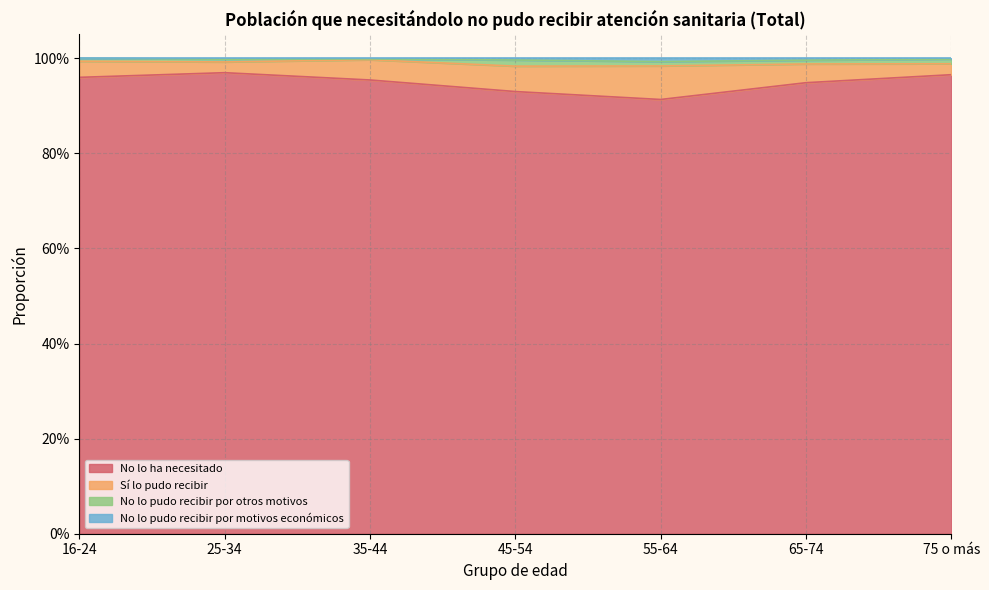

What is the difference between the maximum and minimum values in the No lo ha necesitado series?

0.1